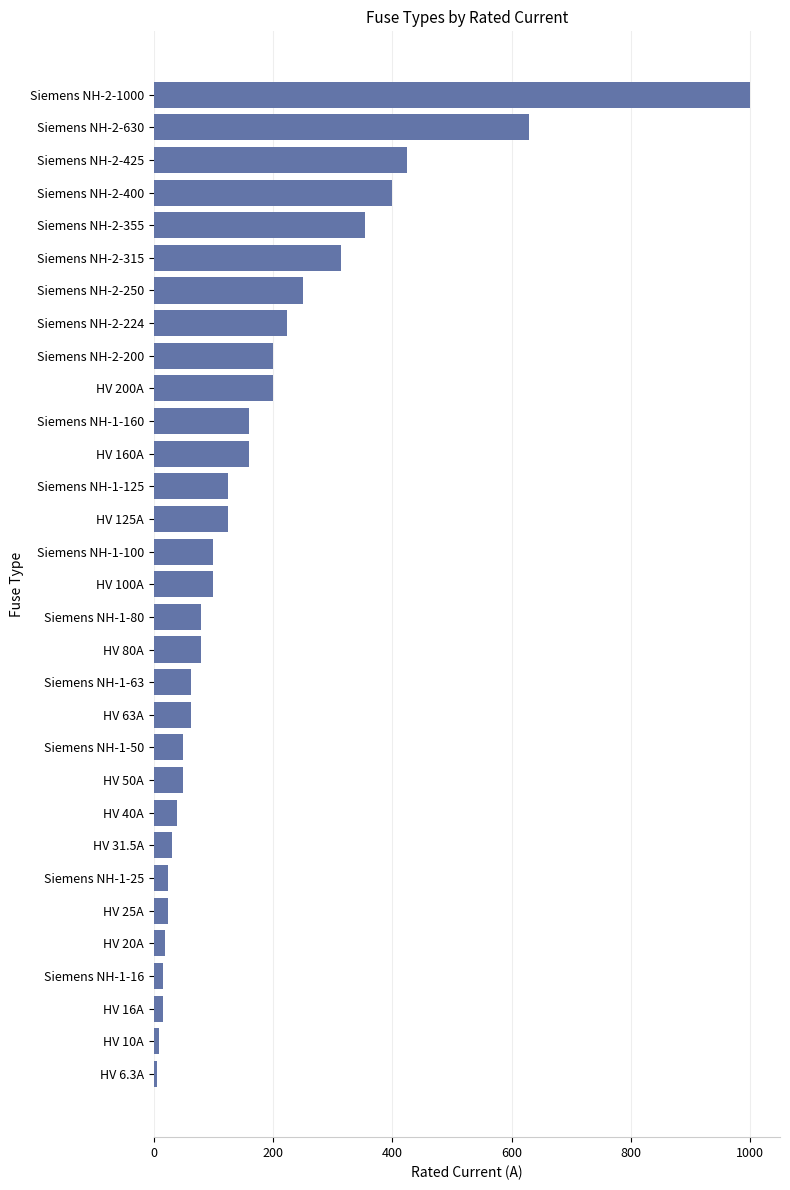

Which category has the highest value across all series?

Siemens NH-2-1000